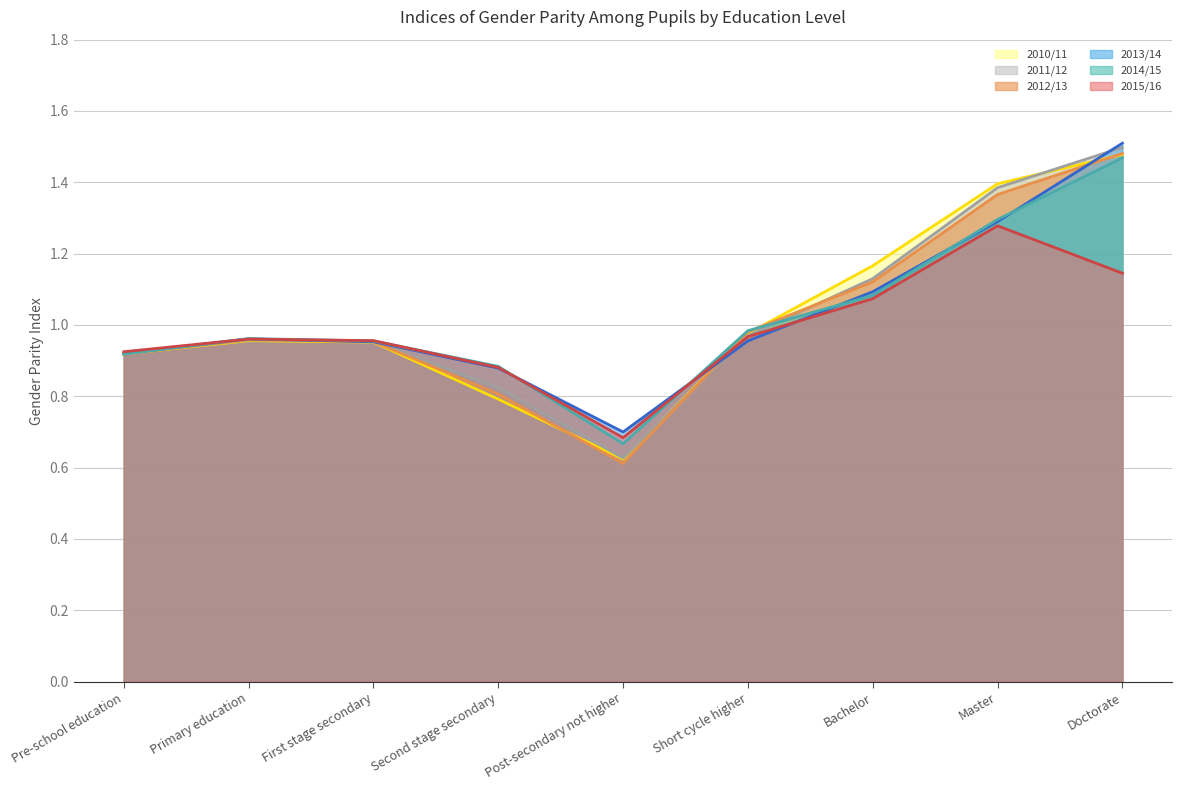

At Bachelor, list the series in order from smallest to largest.

2015/16, 2014/15, 2013/14, 2012/13, 2011/12, 2010/11